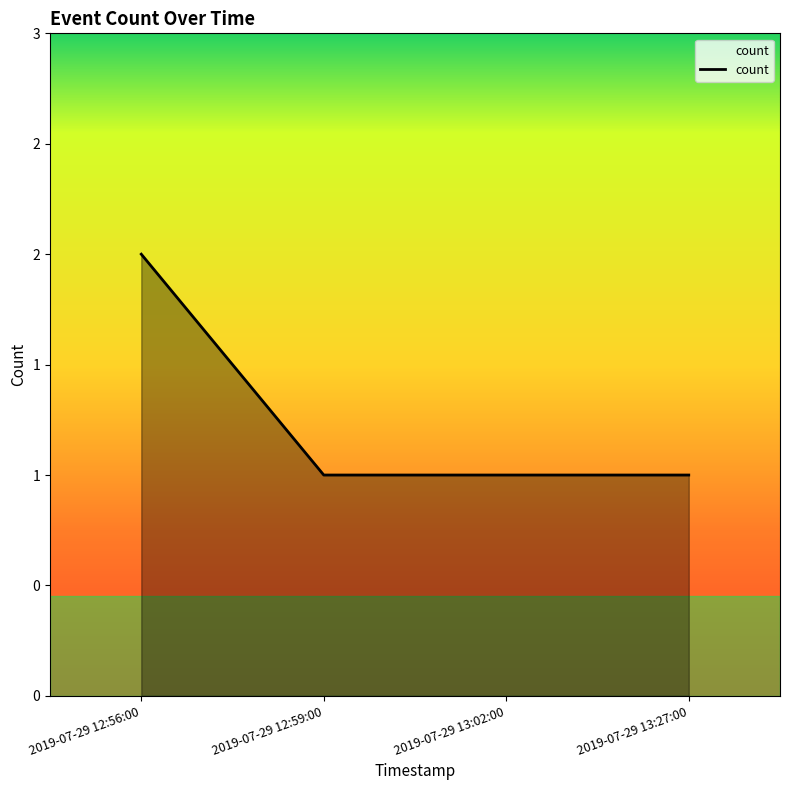

What is the change in value from 2019-07-29 12:56:00 to 2019-07-29 12:59:00?

-1